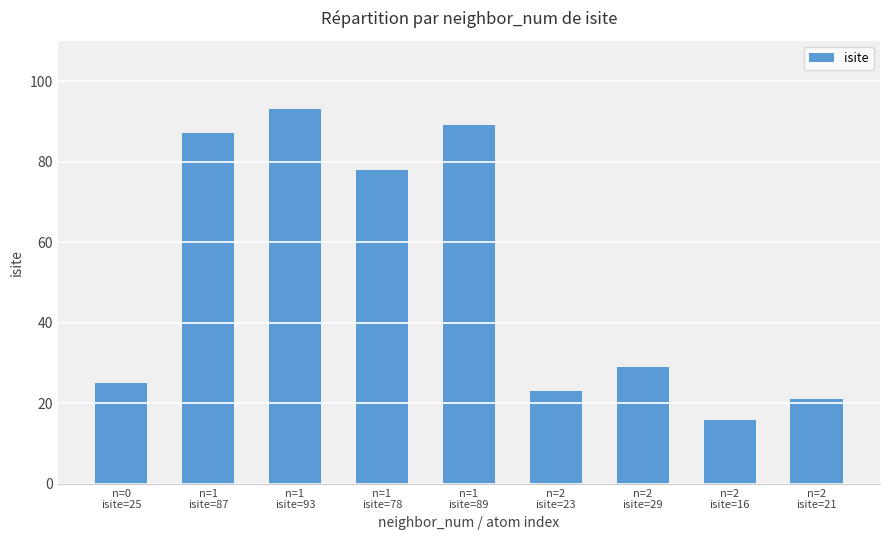

Rank the categories by value from highest to lowest.

n=1
isite=93, n=1
isite=89, n=1
isite=87, n=1
isite=78, n=2
isite=29, n=0
isite=25, n=2
isite=23, n=2
isite=21, n=2
isite=16